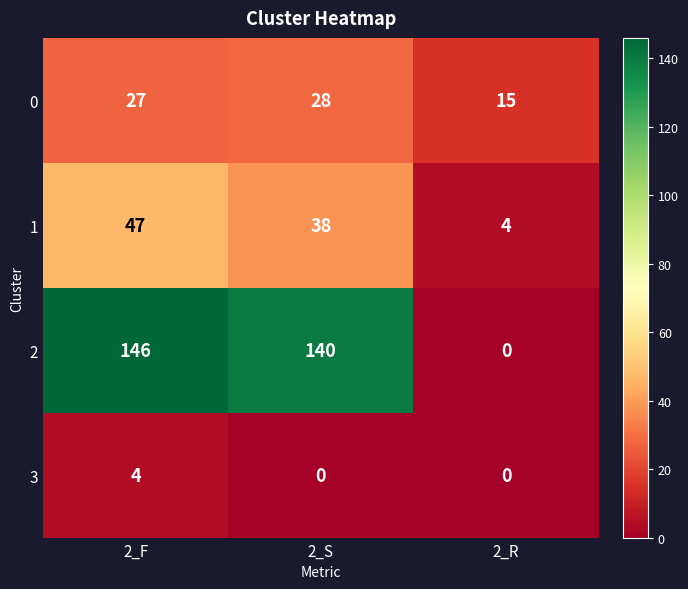

How many positive values does the 2 series have?

2